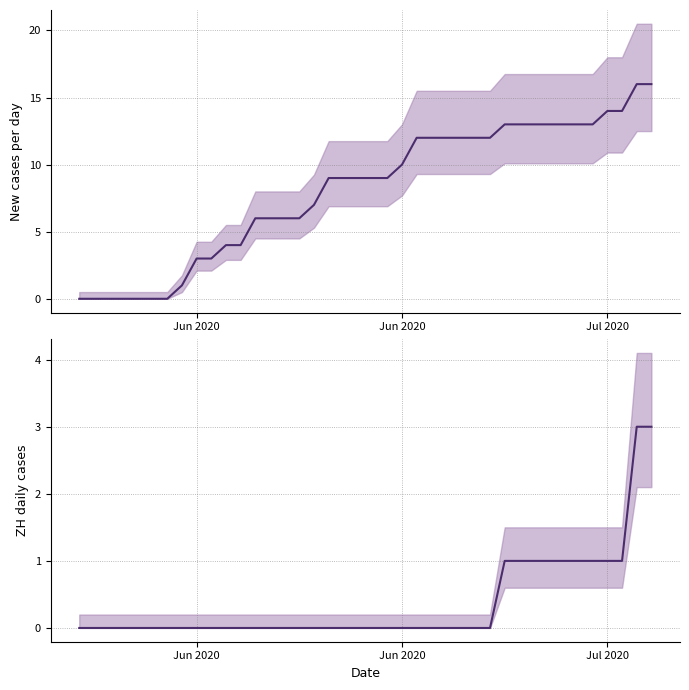

True or false: ZH and CH cross at least once.

False